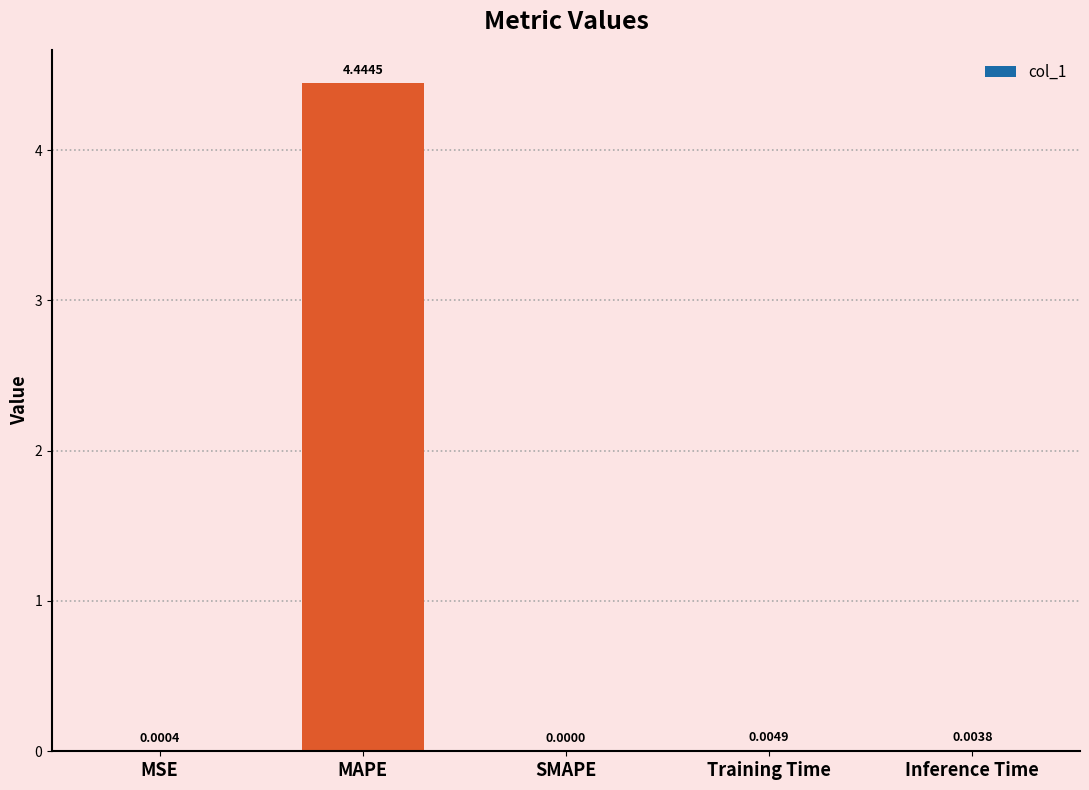

At which category does the chart reach its peak across all series?

MAPE